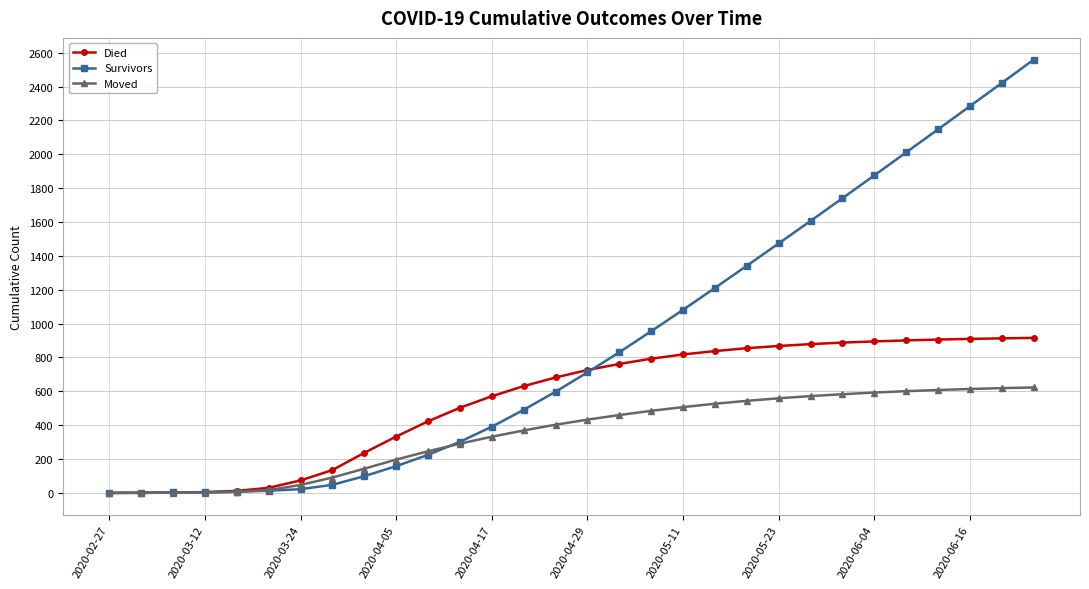

What is the maximum value for Moved?

623